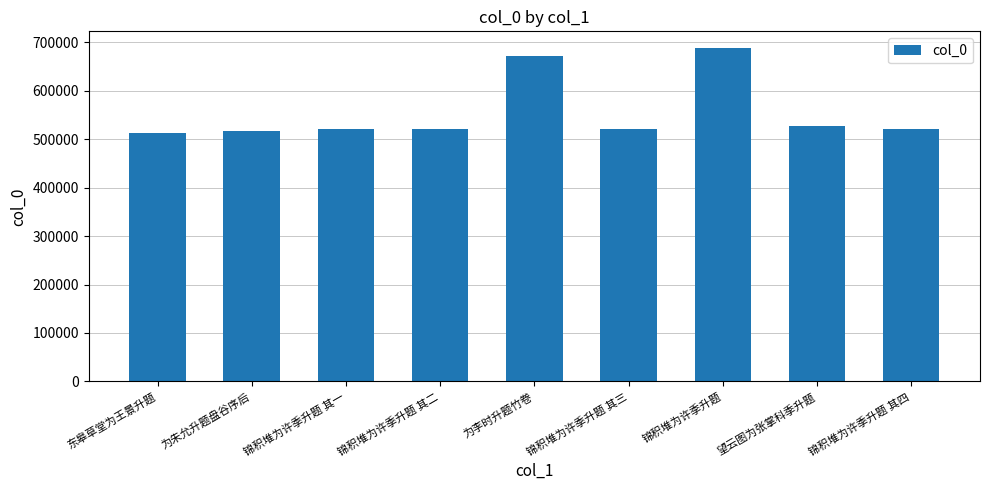

Does the chart contain stacked bars?

No